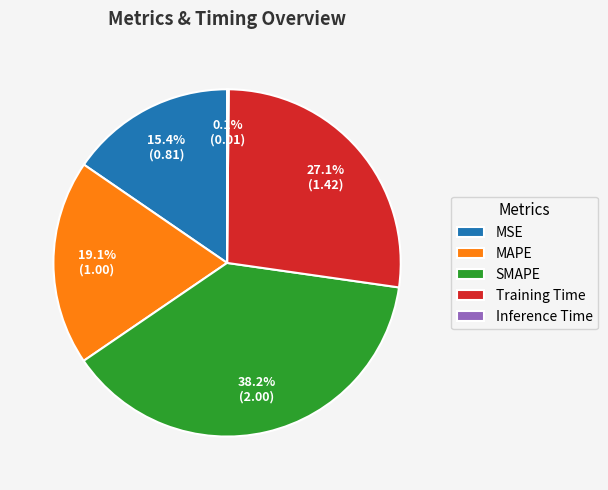

Which slice is the largest?

SMAPE